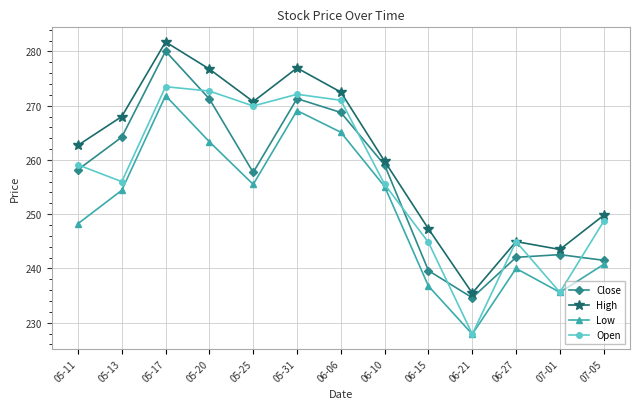

Rank the series at 06-15 from lowest to highest value.

Low, Close, Open, High